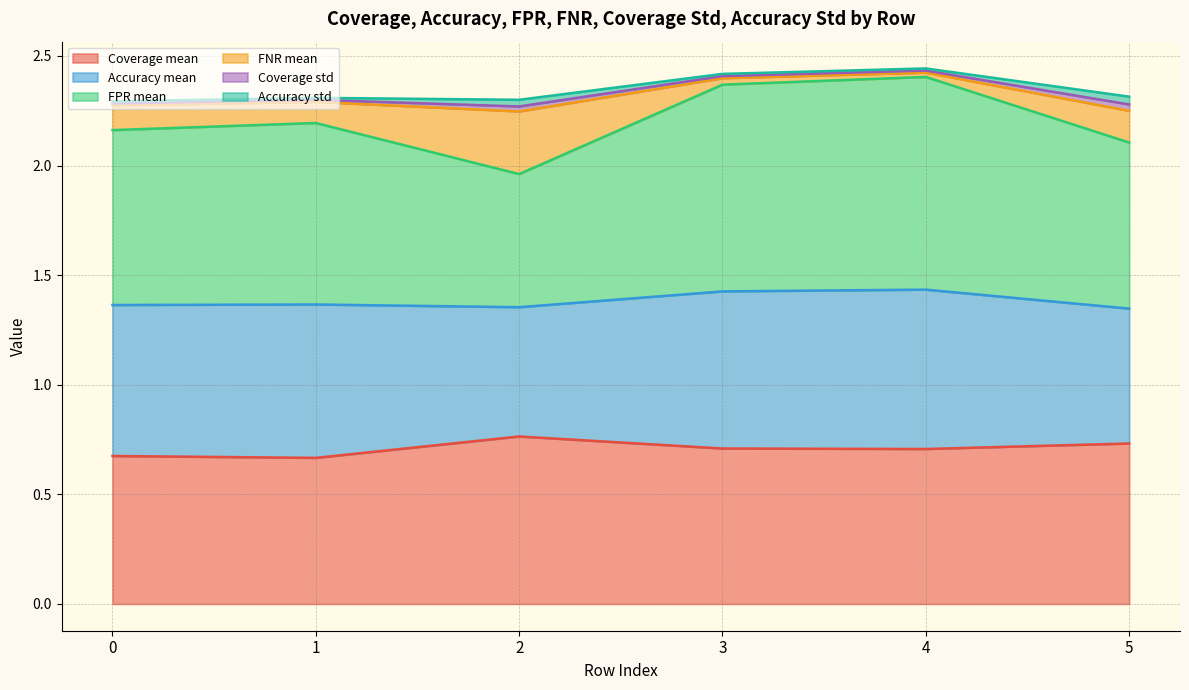

At which category does Coverage mean reach its first local valley?

1